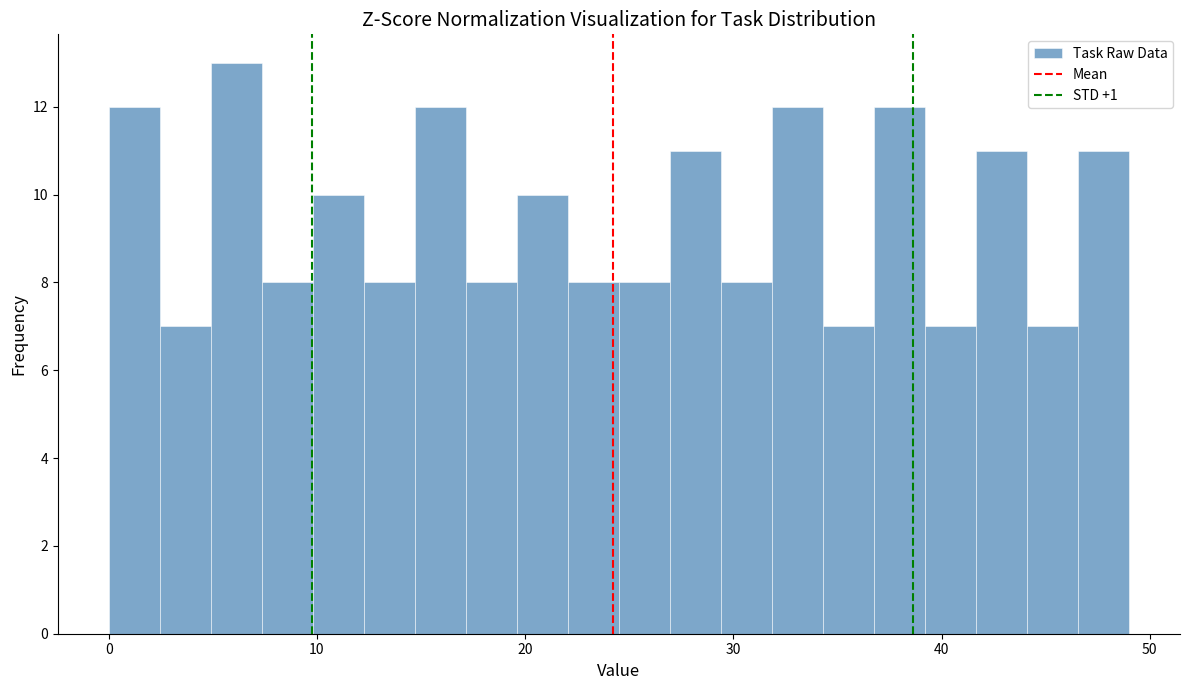

Read against the x-axis, roughly where is the centre of the tallest bar?

6